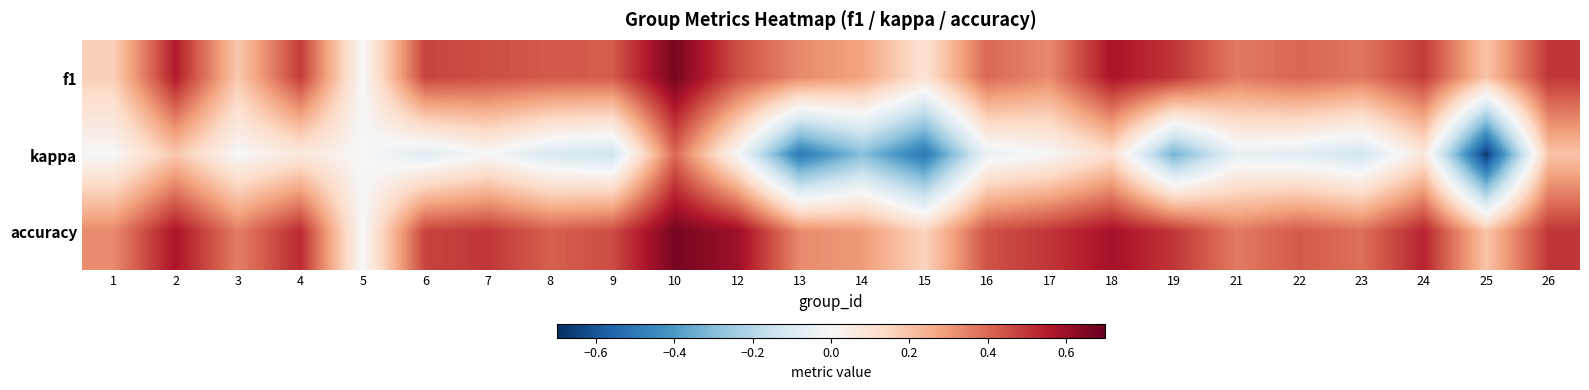

List the series in order of their peak value, lowest first.

kappa, f1, accuracy